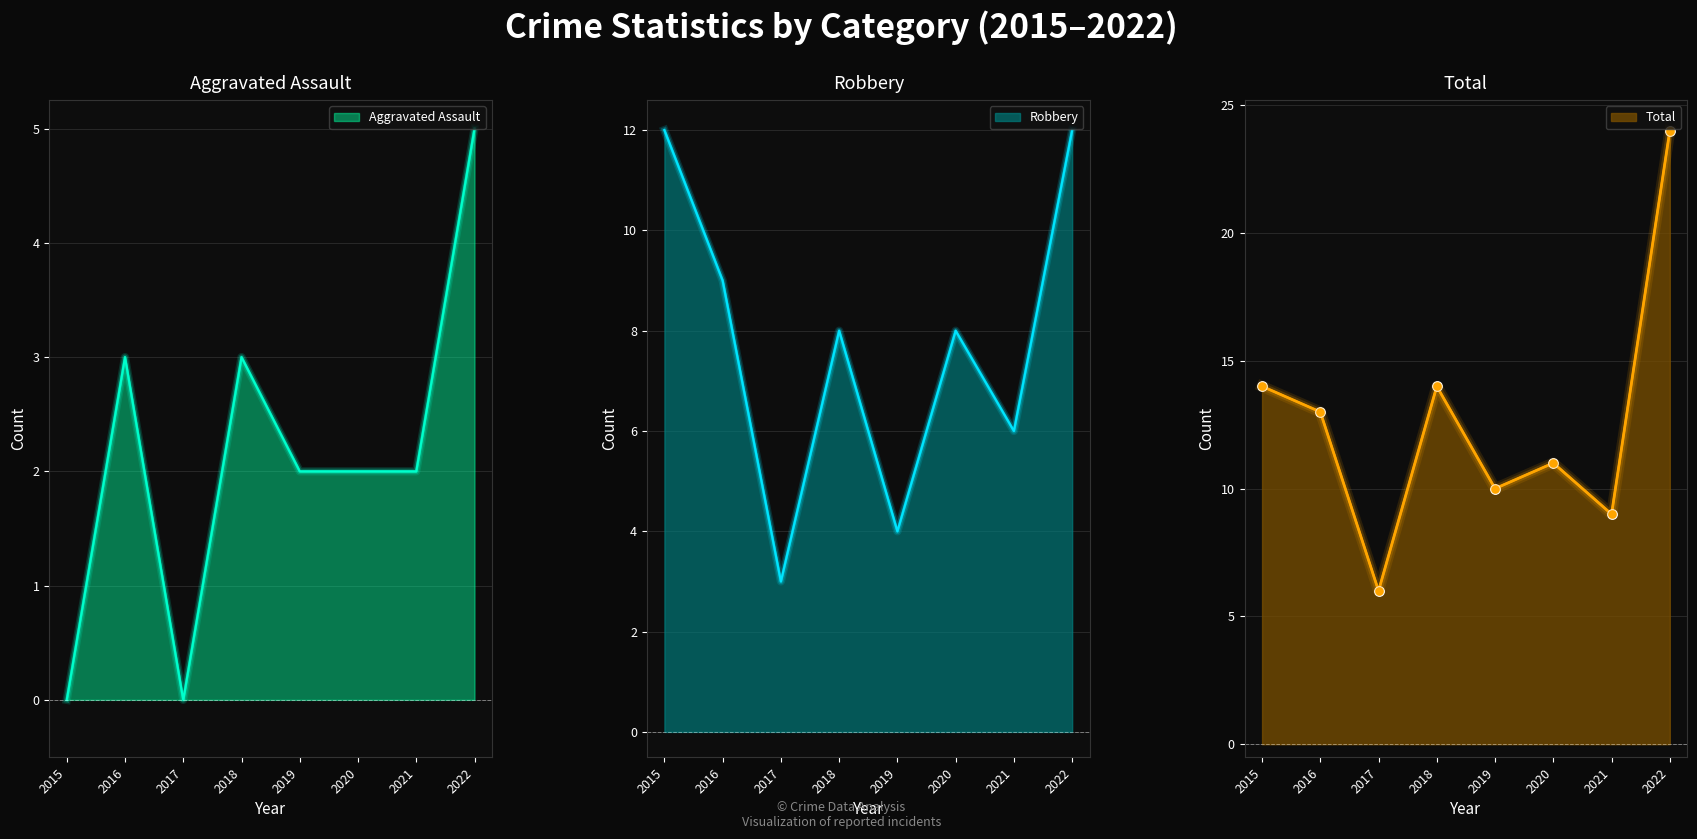

What is the value of the Aggravated Assault point at the 5th from the left?

2